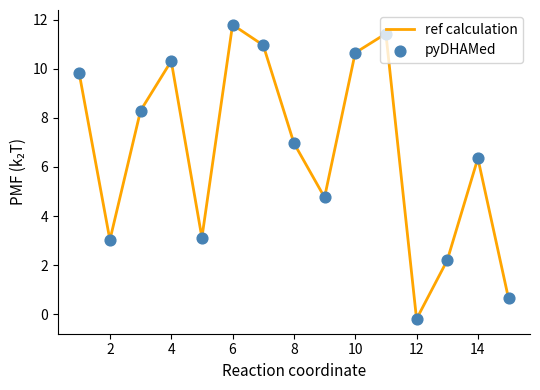

What is the maximum value shown in the chart?

11.8